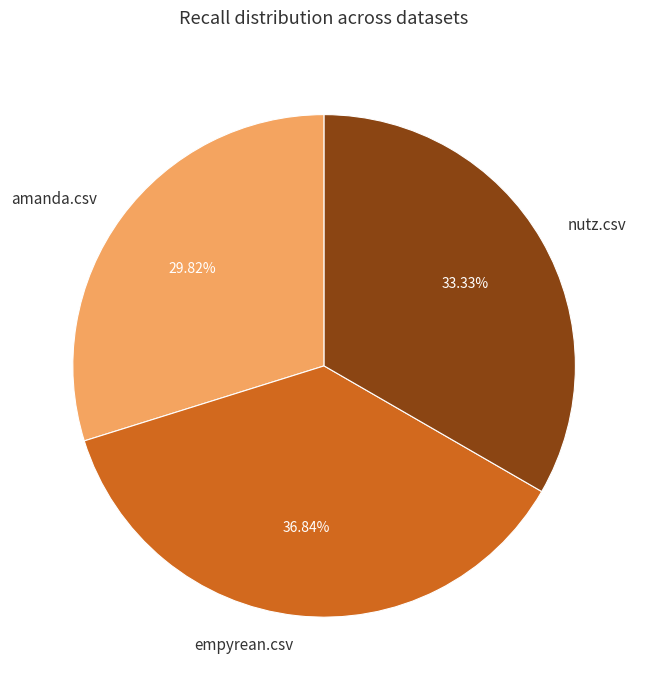

How many slices are in this pie chart?

3